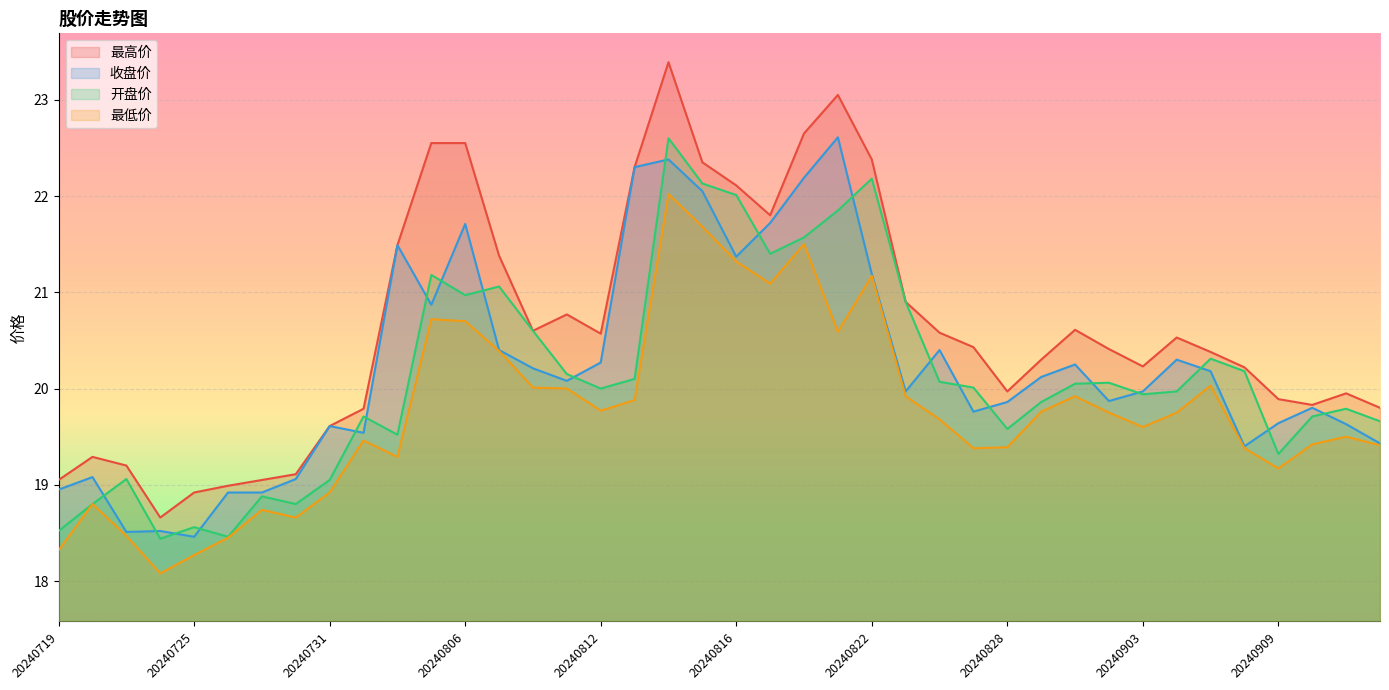

What is the approximate value of 开盘价 at 20240726?

18.5